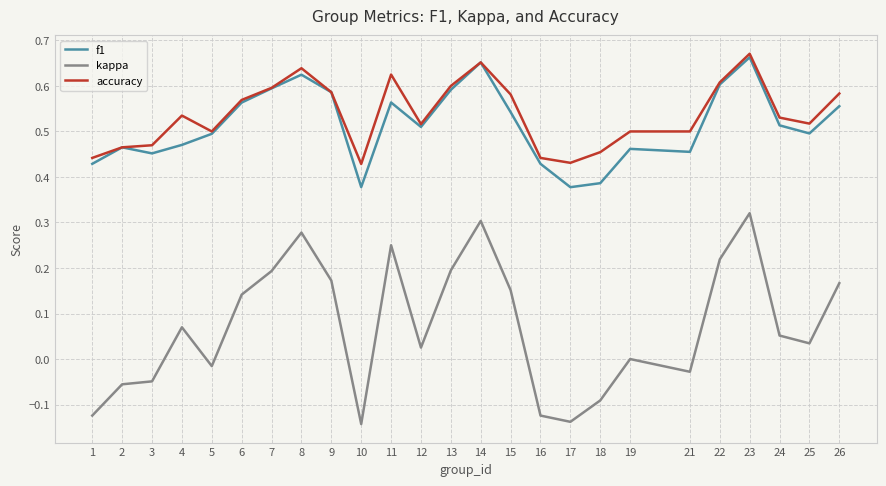

At 17, list the series in order from smallest to largest.

kappa, f1, accuracy